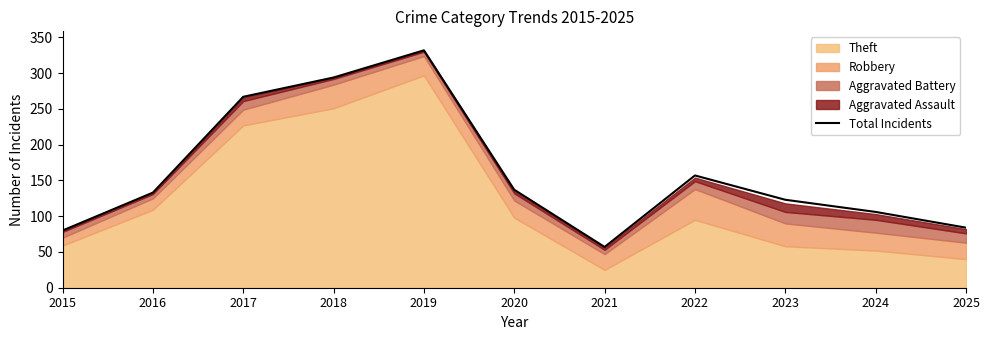

What is the change in value from 2015 to 2025?

+4